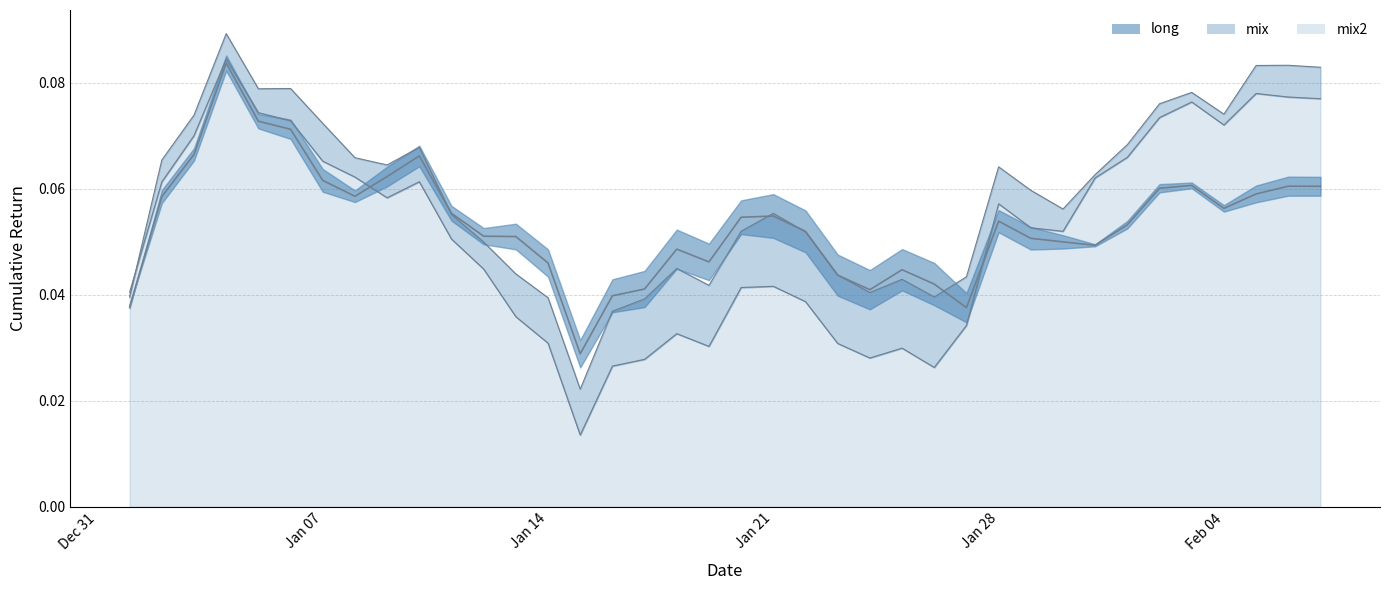

Rank the series by their average value, from lowest to highest.

mix2, long, mix